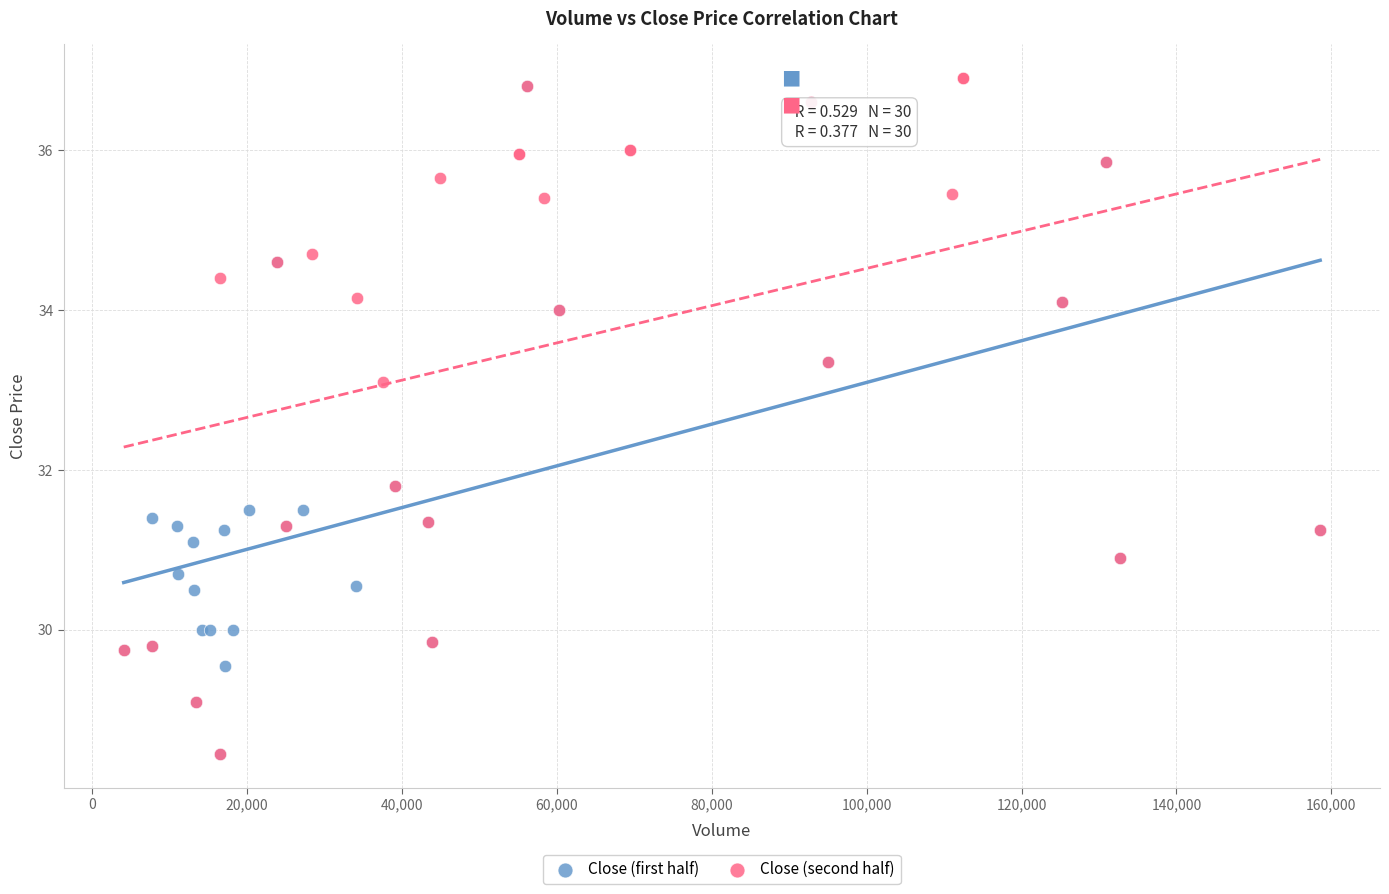

What are all the series names shown in the legend?

Close (first half), Close (second half)